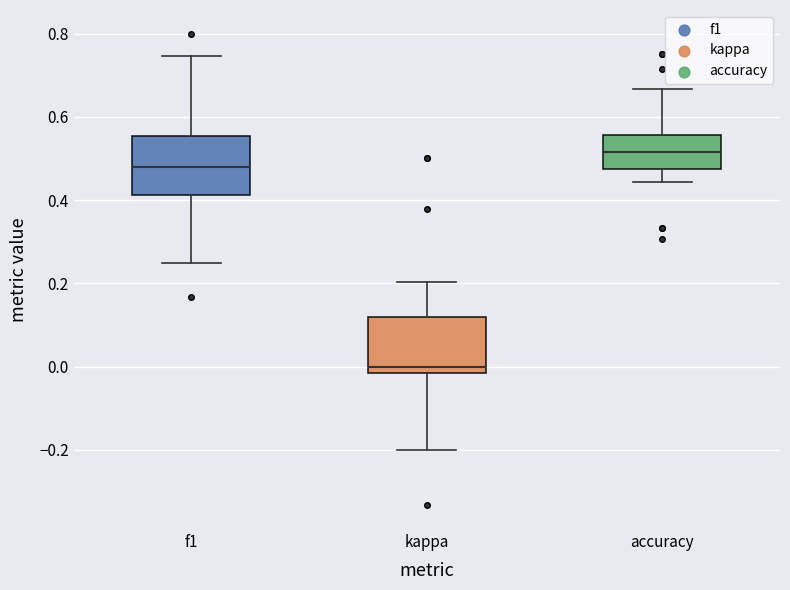

Where does the upper whisker of the box for f1 end on the y-axis? The values are not printed on the chart, so give them approximately, as read against the axis.

0.74